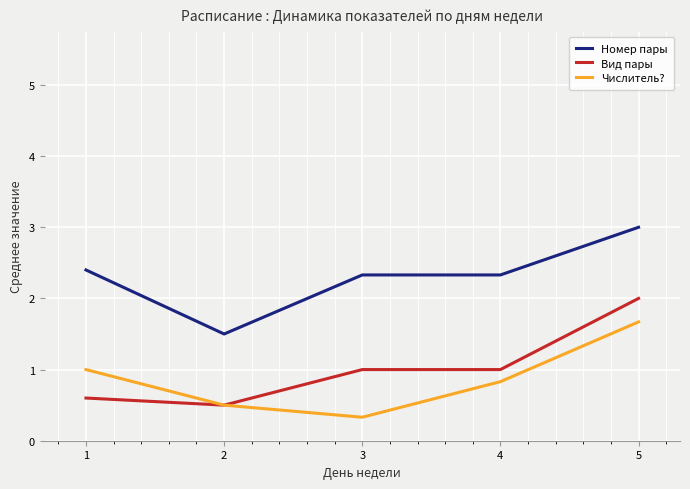

Rank the series by their maximum value, from highest to lowest.

Номер пары, Вид пары, Числитель?